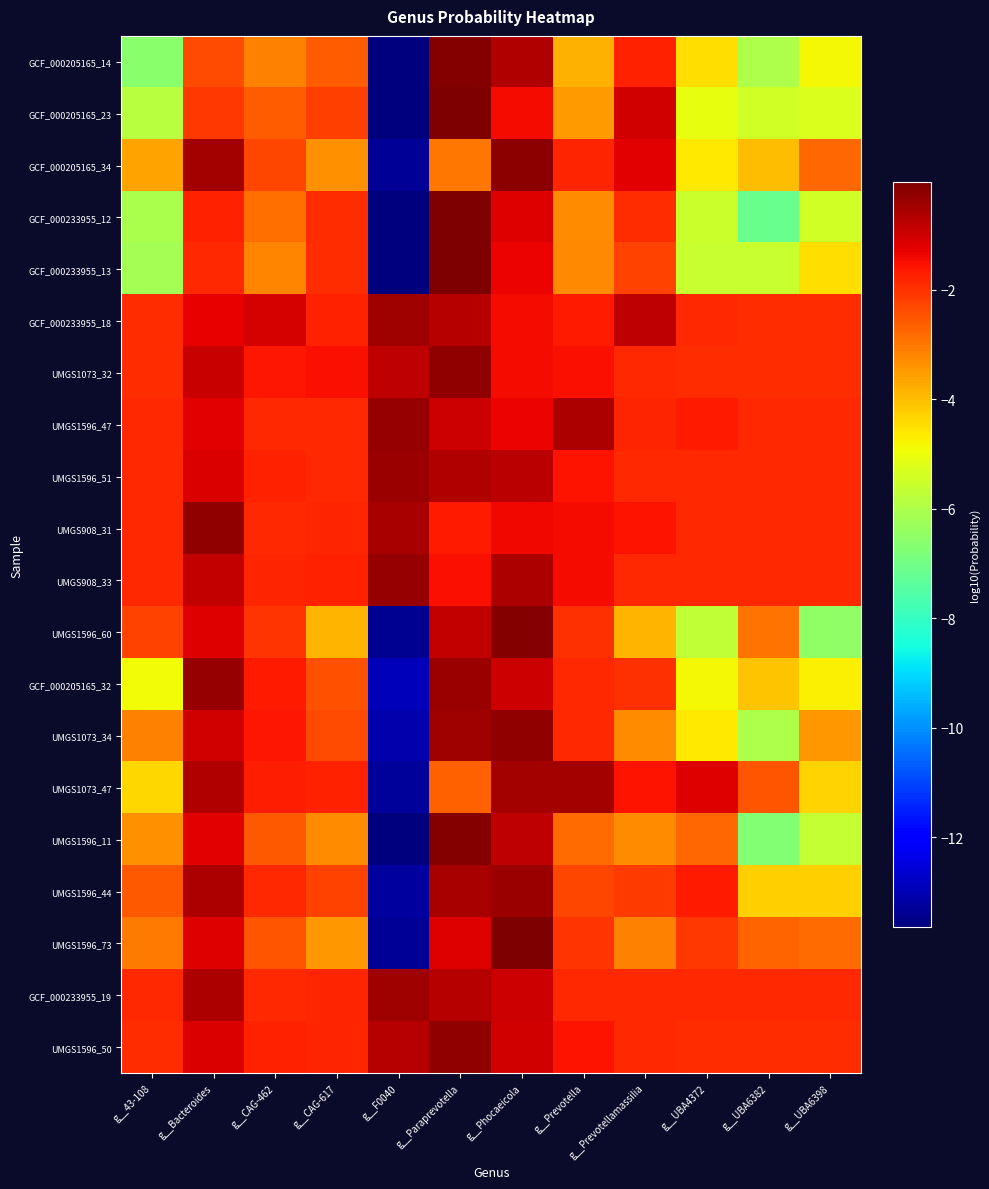

Reading right to left, transcribe all the data shown in this chart.

GCF_000205165_14: g__UBA6398=-4.8	g__UBA6382=-6.0	g__UBA4372=-4.5	g__Prevotellamassilia=-1.8	g__Prevotella=-3.8	g__Phocaeicola=-0.7	g__Paraprevotella=-0.1	g__F0040=-13.6	g__CAG-617=-2.6	g__CAG-462=-3.1	g__Bacteroides=-2.3	g__43-108=-6.6
GCF_000205165_23: g__UBA6398=-5.3	g__UBA6382=-5.5	g__UBA4372=-5.1	g__Prevotellamassilia=-1.0	g__Prevotella=-3.5	g__Phocaeicola=-1.5	g__Paraprevotella=-0.1	g__F0040=-13.6	g__CAG-617=-2.2	g__CAG-462=-2.6	g__Bacteroides=-2.1	g__43-108=-5.9
GCF_000205165_34: g__UBA6398=-2.8	g__UBA6382=-4.0	g__UBA4372=-4.6	g__Prevotellamassilia=-1.2	g__Prevotella=-1.8	g__Phocaeicola=-0.2	g__Paraprevotella=-3.0	g__F0040=-13.3	g__CAG-617=-3.3	g__CAG-462=-2.3	g__Bacteroides=-0.5	g__43-108=-3.6
GCF_000233955_12: g__UBA6398=-5.4	g__UBA6382=-7.1	g__UBA4372=-5.5	g__Prevotellamassilia=-1.9	g__Prevotella=-3.3	g__Phocaeicola=-1.2	g__Paraprevotella=-0.0	g__F0040=-13.6	g__CAG-617=-1.9	g__CAG-462=-2.9	g__Bacteroides=-1.8	g__43-108=-6.1
GCF_000233955_13: g__UBA6398=-4.5	g__UBA6382=-5.6	g__UBA4372=-5.6	g__Prevotellamassilia=-2.3	g__Prevotella=-3.3	g__Phocaeicola=-1.3	g__Paraprevotella=-0.0	g__F0040=-13.6	g__CAG-617=-1.9	g__CAG-462=-3.2	g__Bacteroides=-1.9	g__43-108=-6.2
GCF_000233955_18: g__UBA6398=-1.9	g__UBA6382=-1.9	g__UBA4372=-1.8	g__Prevotellamassilia=-0.8	g__Prevotella=-1.7	g__Phocaeicola=-1.5	g__Paraprevotella=-0.7	g__F0040=-0.4	g__CAG-617=-1.7	g__CAG-462=-1.1	g__Bacteroides=-1.3	g__43-108=-1.9
UMGS1073_32: g__UBA6398=-1.9	g__UBA6382=-1.9	g__UBA4372=-1.9	g__Prevotellamassilia=-1.9	g__Prevotella=-1.5	g__Phocaeicola=-1.4	g__Paraprevotella=-0.3	g__F0040=-0.8	g__CAG-617=-1.5	g__CAG-462=-1.6	g__Bacteroides=-0.9	g__43-108=-1.9
UMGS1596_47: g__UBA6398=-1.9	g__UBA6382=-1.9	g__UBA4372=-1.7	g__Prevotellamassilia=-1.8	g__Prevotella=-0.6	g__Phocaeicola=-1.3	g__Paraprevotella=-1.0	g__F0040=-0.4	g__CAG-617=-1.9	g__CAG-462=-1.9	g__Bacteroides=-1.2	g__43-108=-1.9
UMGS1596_51: g__UBA6398=-1.9	g__UBA6382=-1.9	g__UBA4372=-1.9	g__Prevotellamassilia=-1.9	g__Prevotella=-1.5	g__Phocaeicola=-0.8	g__Paraprevotella=-0.7	g__F0040=-0.4	g__CAG-617=-1.9	g__CAG-462=-1.8	g__Bacteroides=-1.1	g__43-108=-1.9
UMGS908_31: g__UBA6398=-1.9	g__UBA6382=-1.9	g__UBA4372=-1.9	g__Prevotellamassilia=-1.6	g__Prevotella=-1.5	g__Phocaeicola=-1.4	g__Paraprevotella=-1.7	g__F0040=-0.5	g__CAG-617=-1.8	g__CAG-462=-1.9	g__Bacteroides=-0.3	g__43-108=-1.9
UMGS908_33: g__UBA6398=-1.9	g__UBA6382=-1.9	g__UBA4372=-1.9	g__Prevotellamassilia=-1.9	g__Prevotella=-1.4	g__Phocaeicola=-0.6	g__Paraprevotella=-1.5	g__F0040=-0.4	g__CAG-617=-1.8	g__CAG-462=-1.8	g__Bacteroides=-0.9	g__43-108=-1.9
UMGS1596_60: g__UBA6398=-6.5	g__UBA6382=-2.9	g__UBA4372=-5.7	g__Prevotellamassilia=-3.9	g__Prevotella=-2.0	g__Phocaeicola=-0.1	g__Paraprevotella=-0.9	g__F0040=-13.4	g__CAG-617=-3.9	g__CAG-462=-2.0	g__Bacteroides=-1.2	g__43-108=-2.2
GCF_000205165_32: g__UBA6398=-4.8	g__UBA6382=-4.1	g__UBA4372=-4.9	g__Prevotellamassilia=-2.0	g__Prevotella=-1.9	g__Phocaeicola=-1.0	g__Paraprevotella=-0.4	g__F0040=-12.9	g__CAG-617=-2.4	g__CAG-462=-1.7	g__Bacteroides=-0.4	g__43-108=-4.9
UMGS1073_34: g__UBA6398=-3.5	g__UBA6382=-6.0	g__UBA4372=-4.6	g__Prevotellamassilia=-3.3	g__Prevotella=-1.9	g__Phocaeicola=-0.3	g__Paraprevotella=-0.5	g__F0040=-13.1	g__CAG-617=-2.3	g__CAG-462=-1.6	g__Bacteroides=-1.0	g__43-108=-3.2
UMGS1073_47: g__UBA6398=-4.3	g__UBA6382=-2.5	g__UBA4372=-1.2	g__Prevotellamassilia=-1.6	g__Prevotella=-0.5	g__Phocaeicola=-0.5	g__Paraprevotella=-2.6	g__F0040=-13.3	g__CAG-617=-1.7	g__CAG-462=-1.7	g__Bacteroides=-0.6	g__43-108=-4.4
UMGS1596_11: g__UBA6398=-5.6	g__UBA6382=-6.7	g__UBA4372=-2.8	g__Prevotellamassilia=-3.3	g__Prevotella=-2.8	g__Phocaeicola=-0.8	g__Paraprevotella=-0.1	g__F0040=-13.6	g__CAG-617=-3.3	g__CAG-462=-2.6	g__Bacteroides=-1.2	g__43-108=-3.4
UMGS1596_44: g__UBA6398=-4.3	g__UBA6382=-4.2	g__UBA4372=-1.7	g__Prevotellamassilia=-2.1	g__Prevotella=-2.3	g__Phocaeicola=-0.4	g__Paraprevotella=-0.5	g__F0040=-13.3	g__CAG-617=-2.2	g__CAG-462=-1.8	g__Bacteroides=-0.6	g__43-108=-2.6
UMGS1596_73: g__UBA6398=-2.8	g__UBA6382=-2.7	g__UBA4372=-2.1	g__Prevotellamassilia=-3.1	g__Prevotella=-2.0	g__Phocaeicola=-0.1	g__Paraprevotella=-1.2	g__F0040=-13.3	g__CAG-617=-3.5	g__CAG-462=-2.5	g__Bacteroides=-1.2	g__43-108=-3.0
GCF_000233955_19: g__UBA6398=-1.9	g__UBA6382=-1.9	g__UBA4372=-1.9	g__Prevotellamassilia=-1.9	g__Prevotella=-1.9	g__Phocaeicola=-1.0	g__Paraprevotella=-0.7	g__F0040=-0.5	g__CAG-617=-1.8	g__CAG-462=-1.9	g__Bacteroides=-0.6	g__43-108=-1.9
UMGS1596_50: g__UBA6398=-1.9	g__UBA6382=-1.9	g__UBA4372=-1.9	g__Prevotellamassilia=-1.9	g__Prevotella=-1.5	g__Phocaeicola=-1.0	g__Paraprevotella=-0.3	g__F0040=-0.7	g__CAG-617=-1.8	g__CAG-462=-1.8	g__Bacteroides=-1.1	g__43-108=-1.9